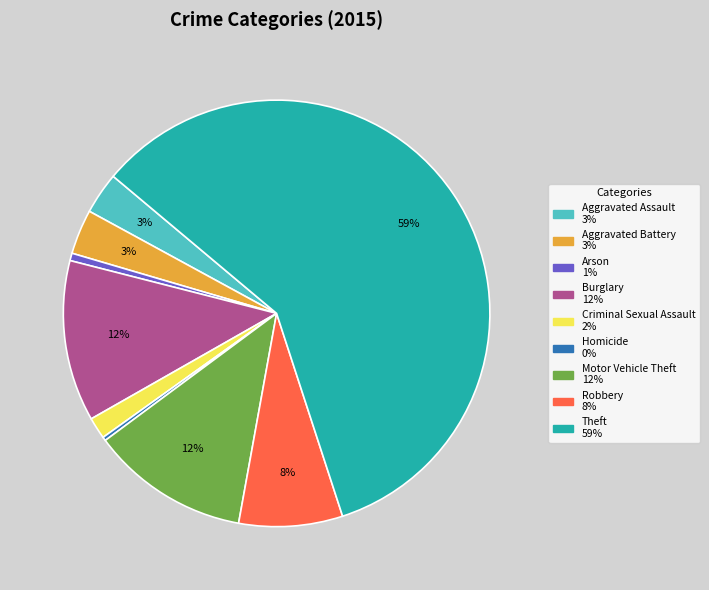

Which category has the biggest portion of the pie?

Theft